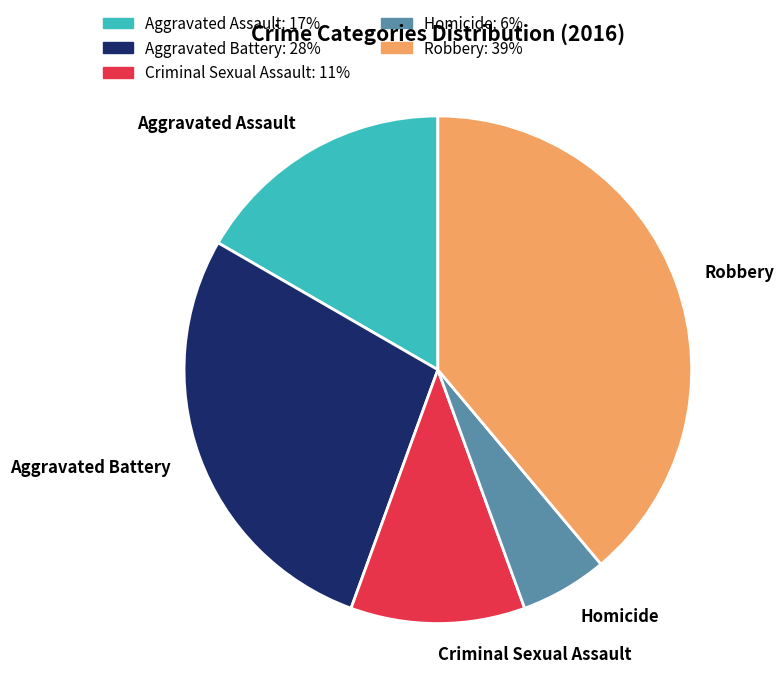

Do Aggravated Battery and Criminal Sexual Assault together represent more than half of the pie?

No